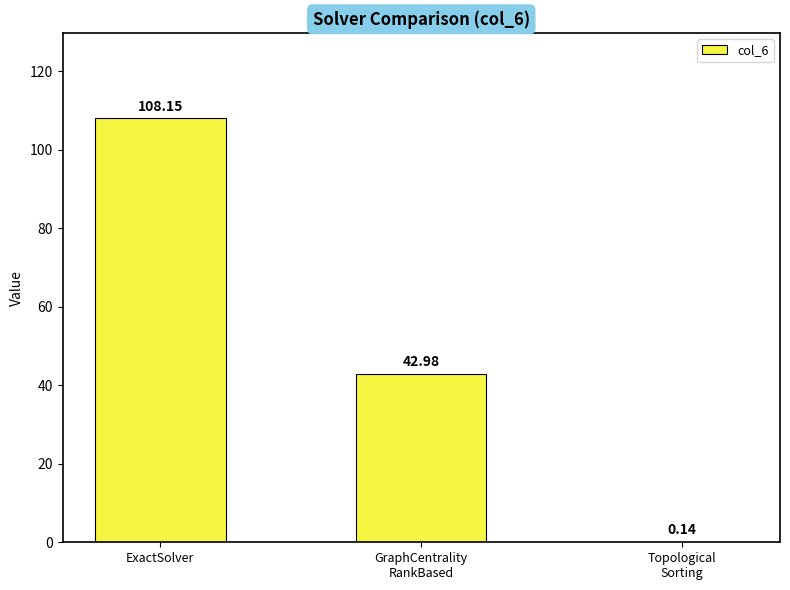

Are the bars horizontal?

No